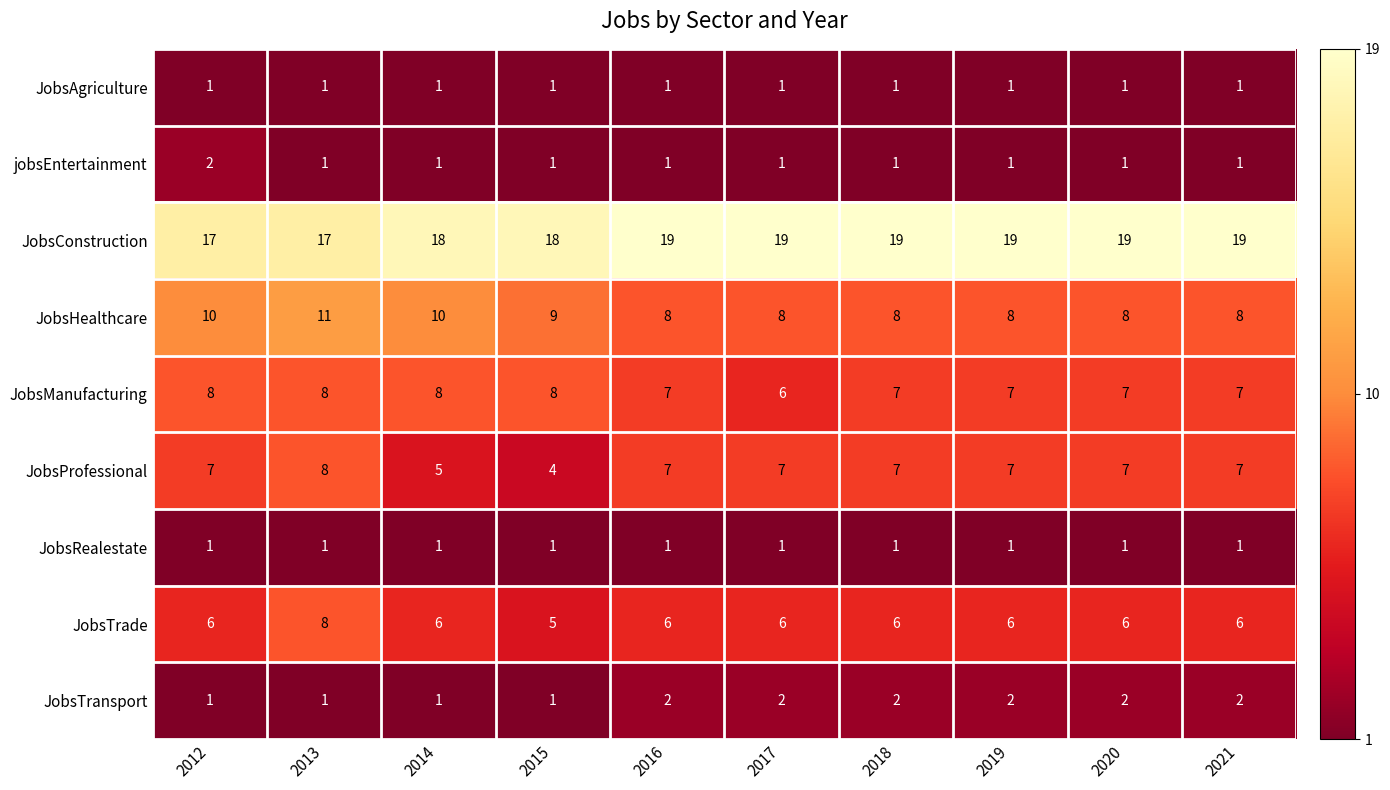

Which series has the largest total across all categories?

JobsConstruction